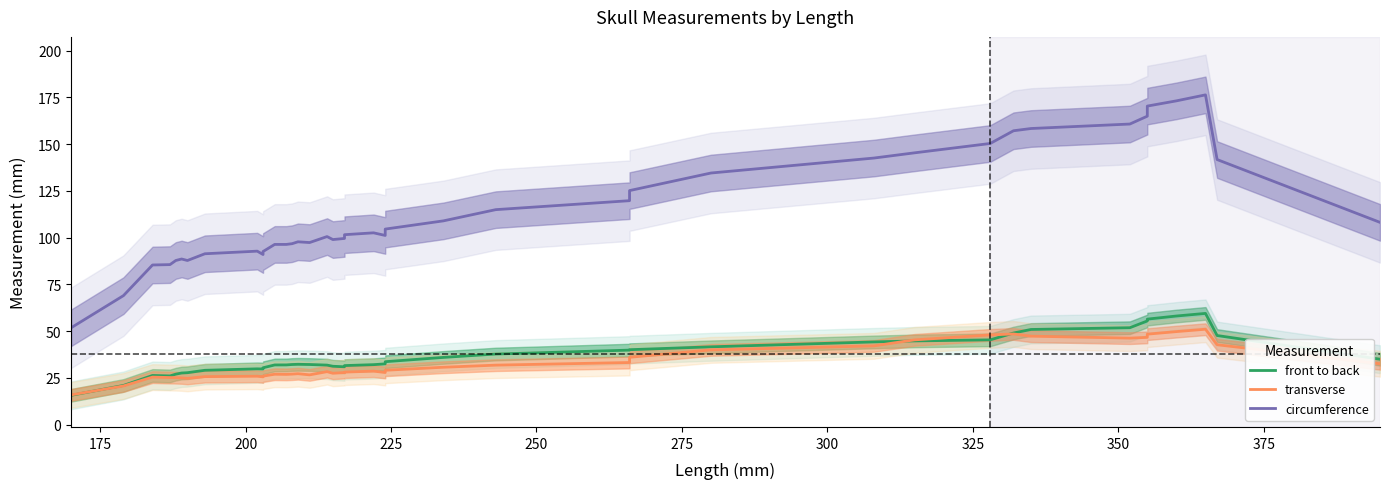

The value of transverse at 300 is 43.0. True or false?

False